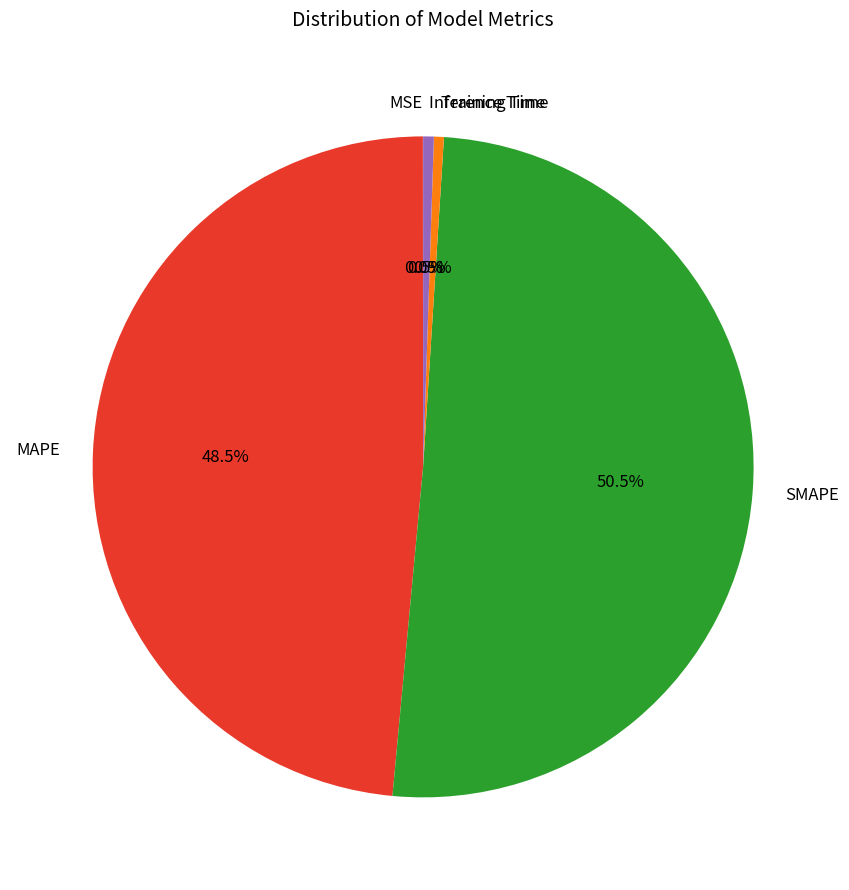

Is the sum of Inference Time and MAPE greater than half?

No